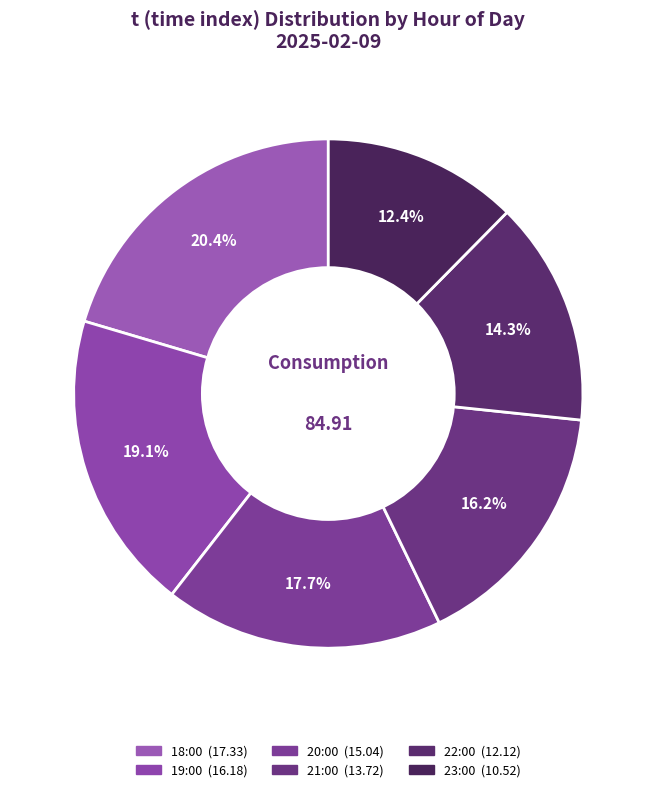

To the nearest percent, what is the average slice percentage?

17%